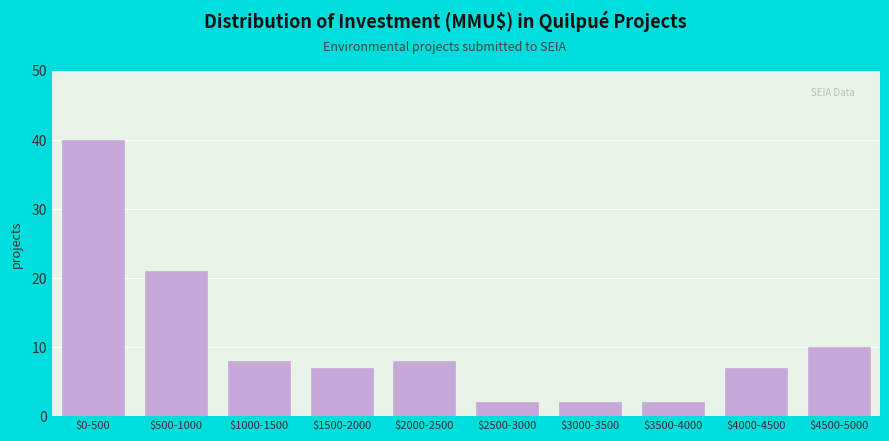

Reading left to right, extract all data points from this chart.

40	21	8	7	8	2	2	2	7	10